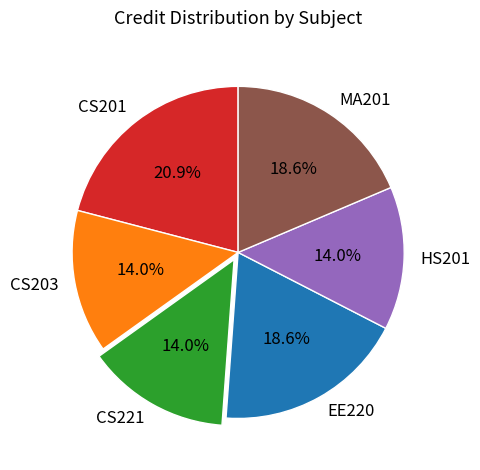

To the nearest percent, what is the average slice percentage?

17%